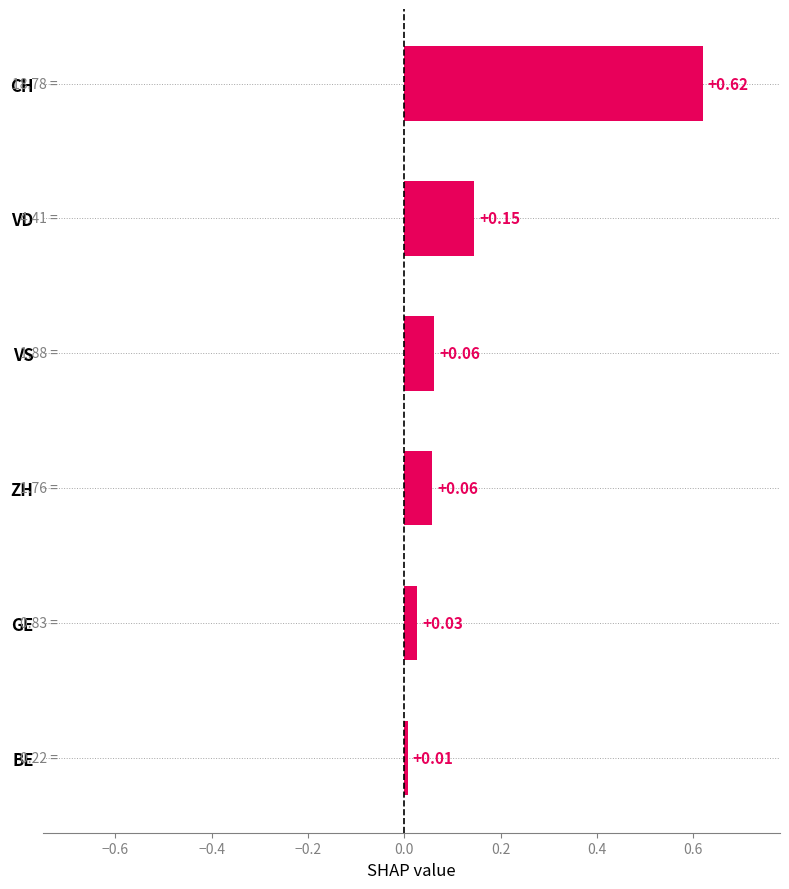

Which label corresponds to the largest value in the chart?

CH